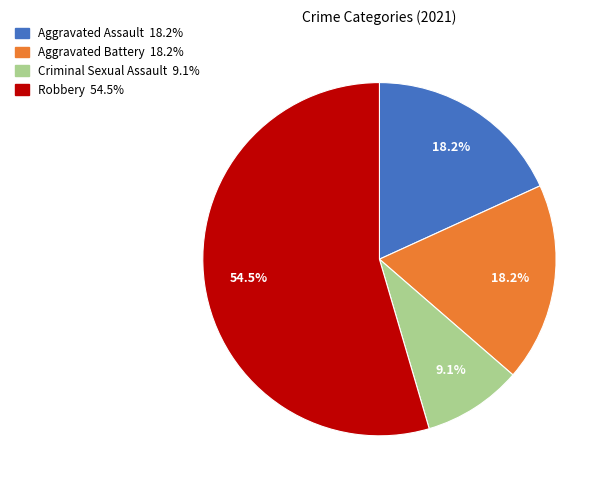

How many slices are in this pie chart?

4